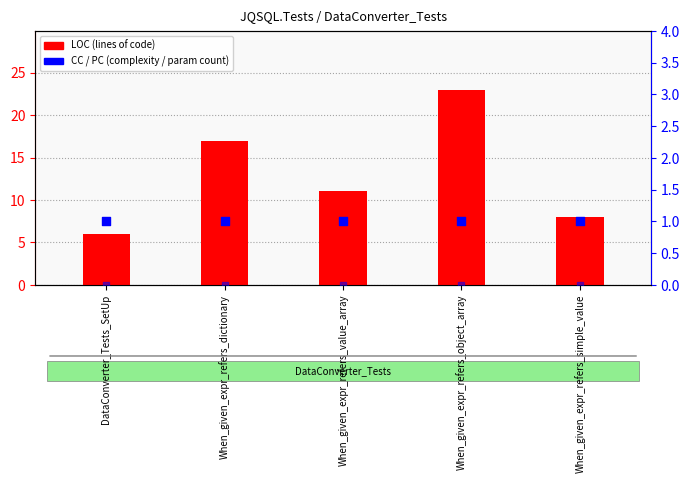

Which series reaches the maximum Y coordinate?

LOC